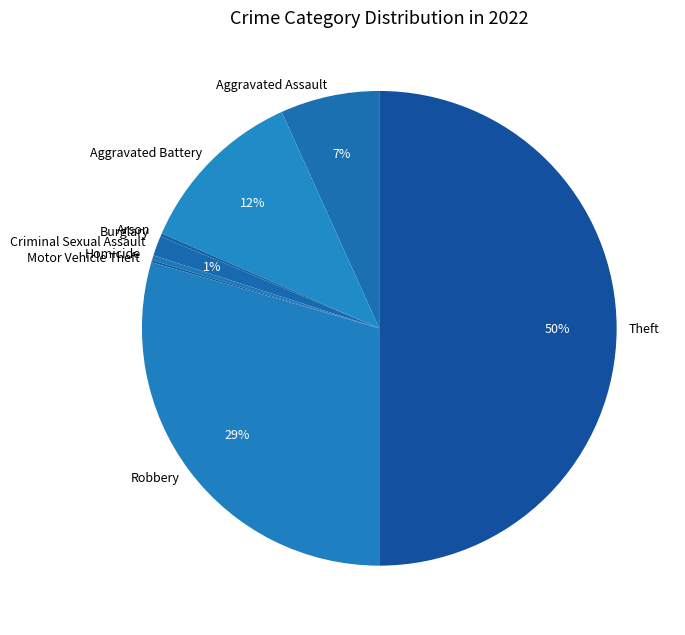

To the nearest percent, what is the average slice percentage?

11%